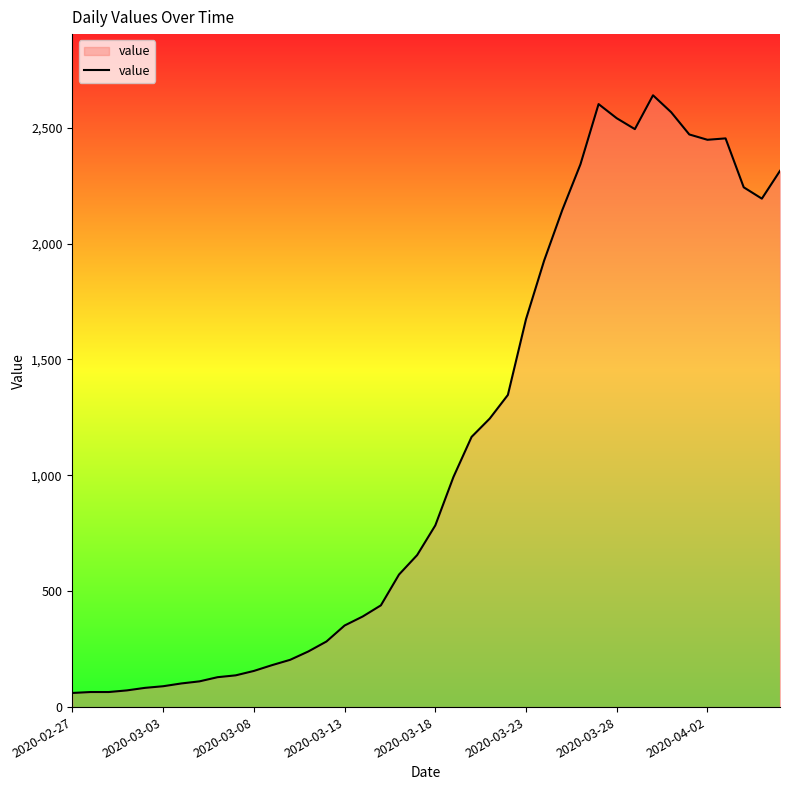

What is the maximum value shown in the chart?

2640